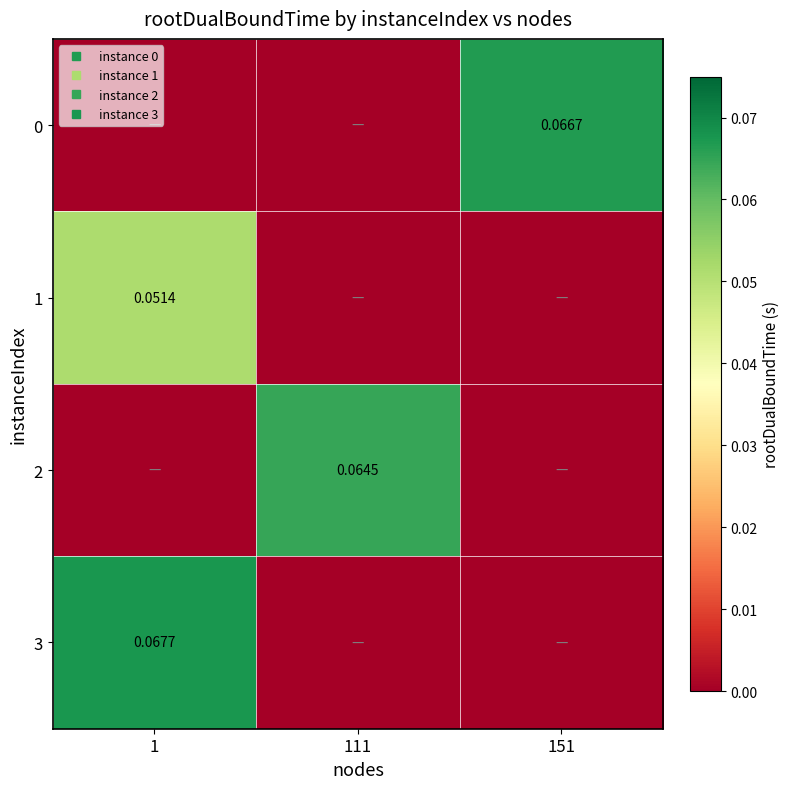

List the series in order of their peak value, lowest first.

1, 2, 0, 3